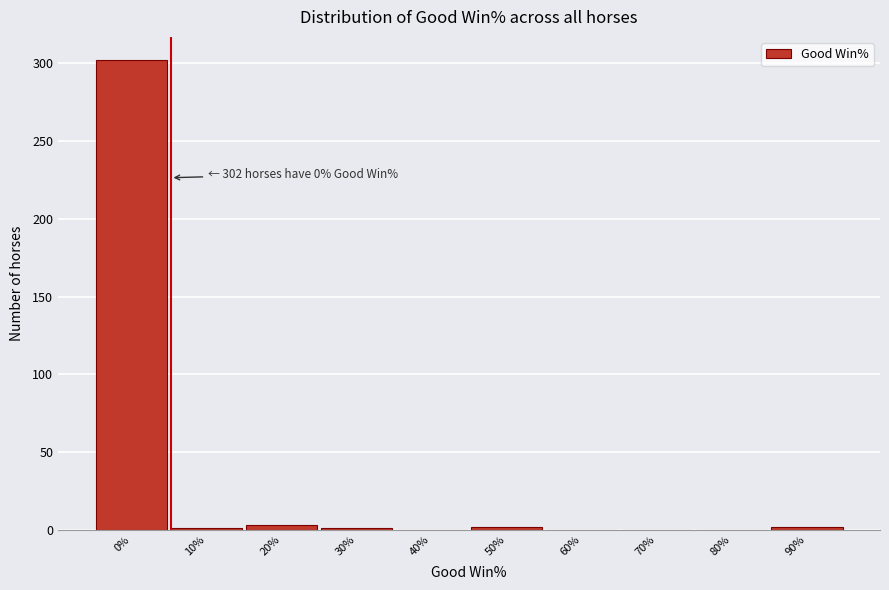

What is the sum of all values?

311